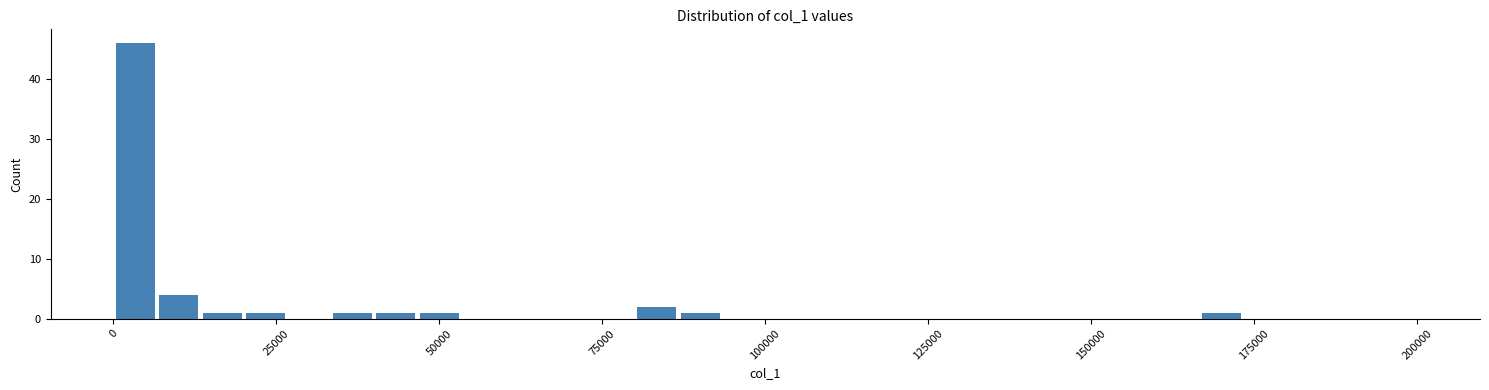

Around what value on the x-axis is the tallest bar? Give the approximate position of its centre, as read against the axis.

5000